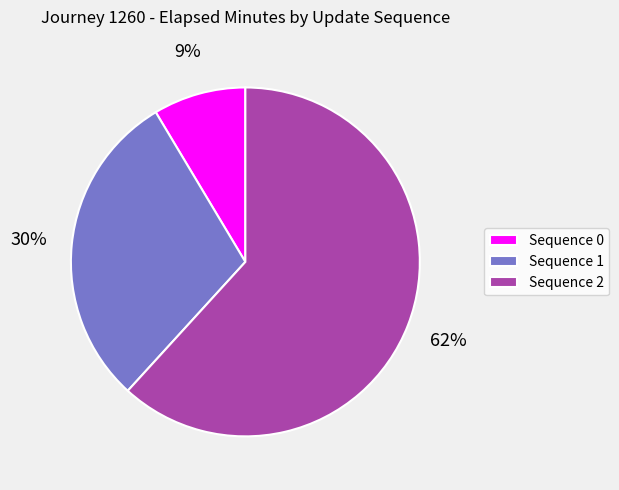

What percentage is the Sequence 0 slice, to the nearest percent?

9%